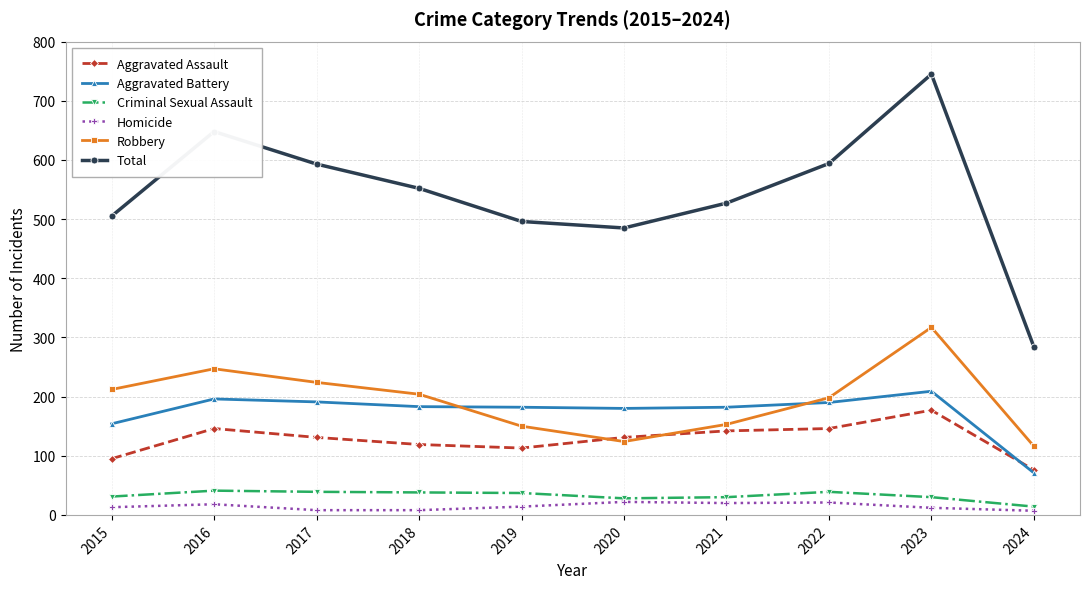

The Aggravated Assault series shows 31 at 2015. True or false?

False